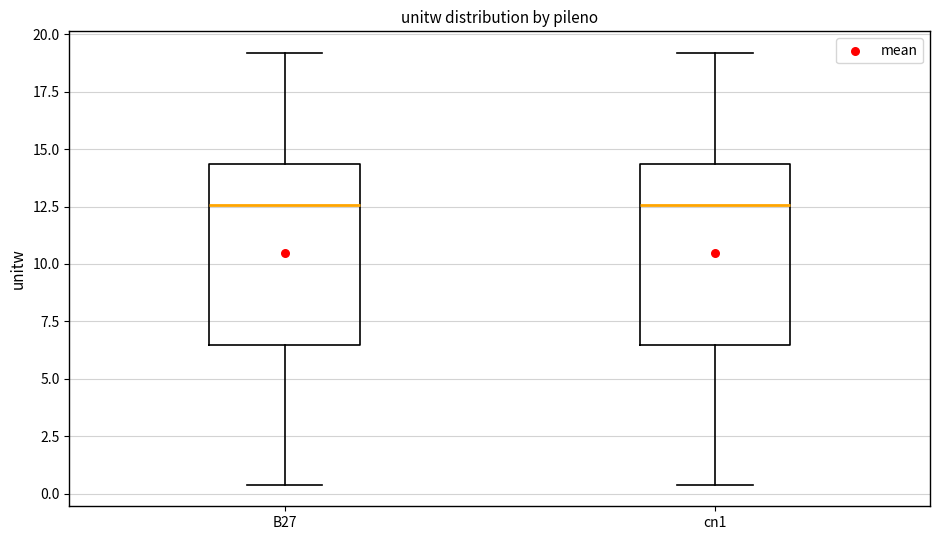

Where is the upper edge of the box for B27 on the y-axis? The values are not printed on the chart, so give them approximately, as read against the axis.

14.5